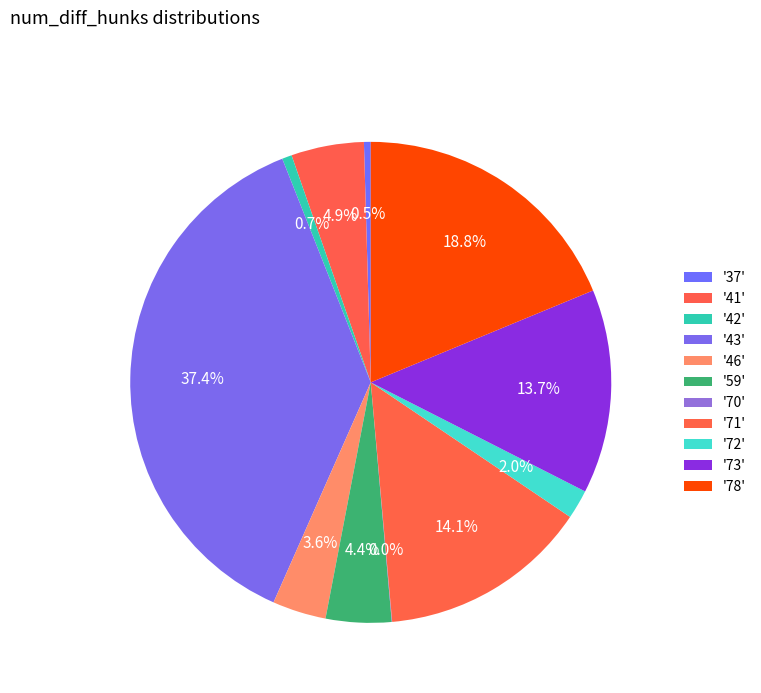

Which slice is the largest?

43